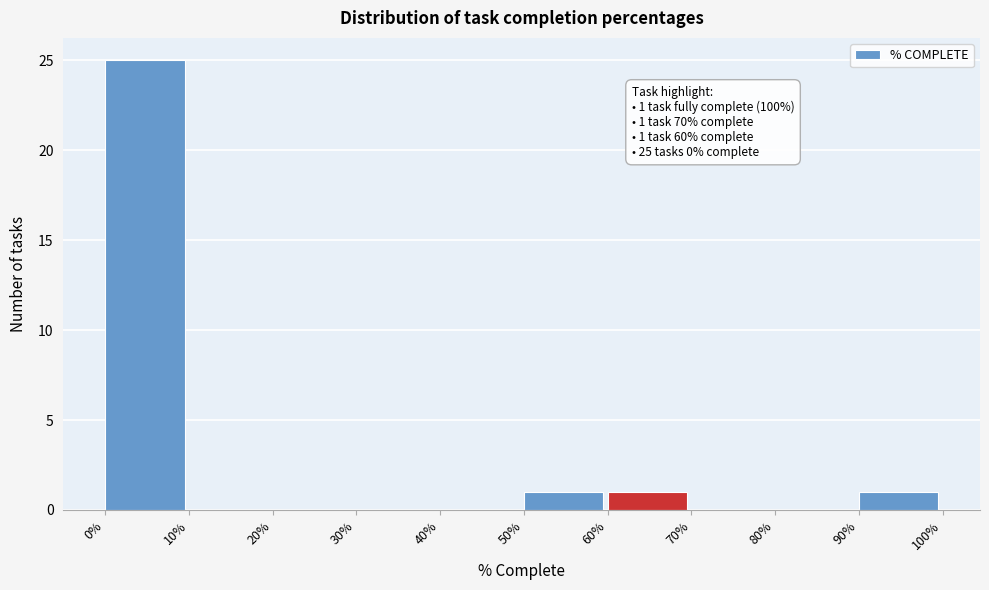

Reading right to left, transcribe all the data shown in this chart.

90%=1	80%=0	70%=0	60%=1	50%=1	40%=0	30%=0	20%=0	10%=0	0%=25